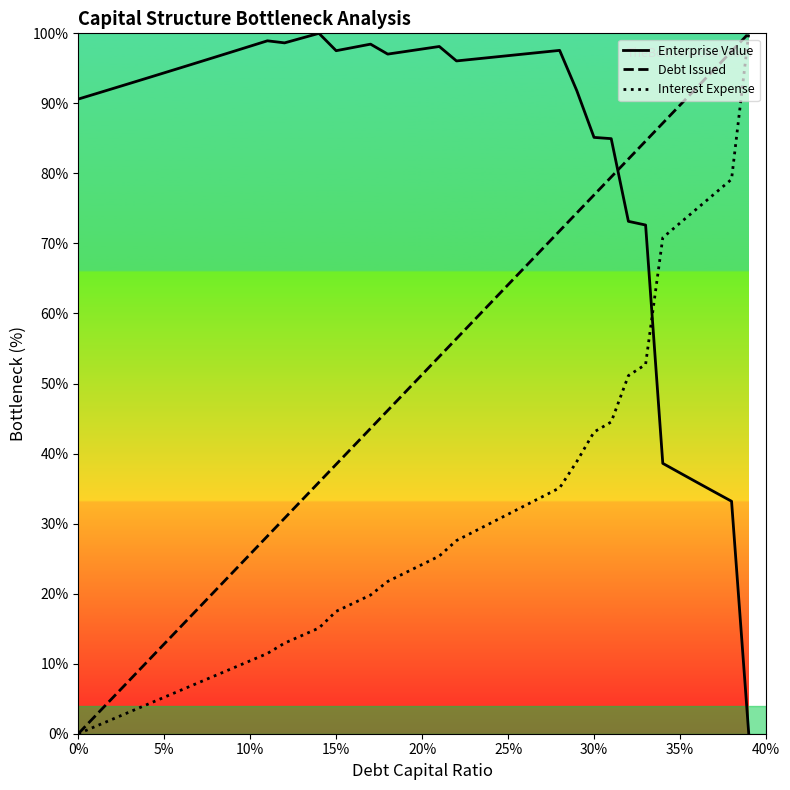

What is the spread (max minus min) of values at 20%?

73.6